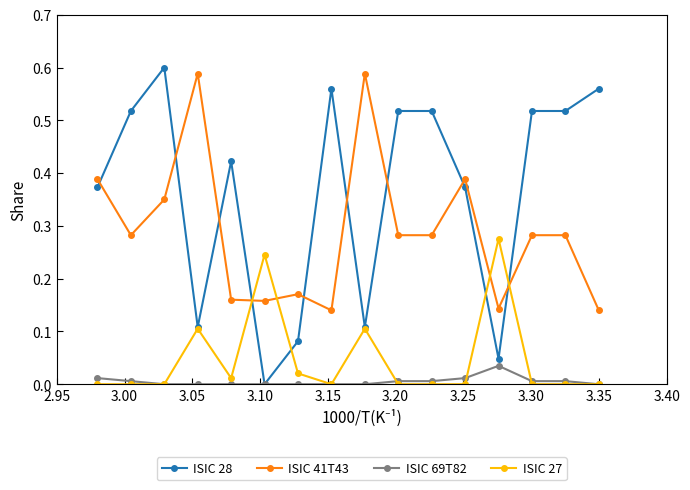

How many series are shown in this chart?

4